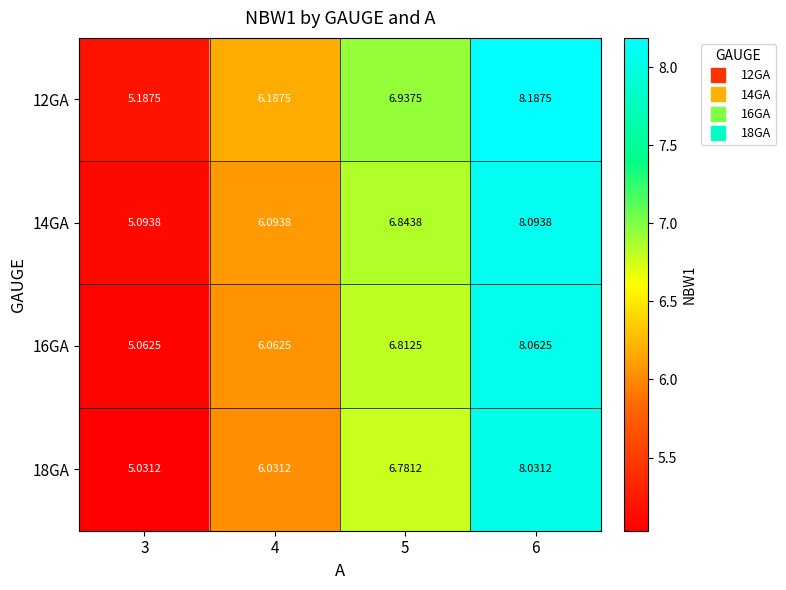

Is the value of 16GA at 4 greater than the value of 14GA at 5?

No